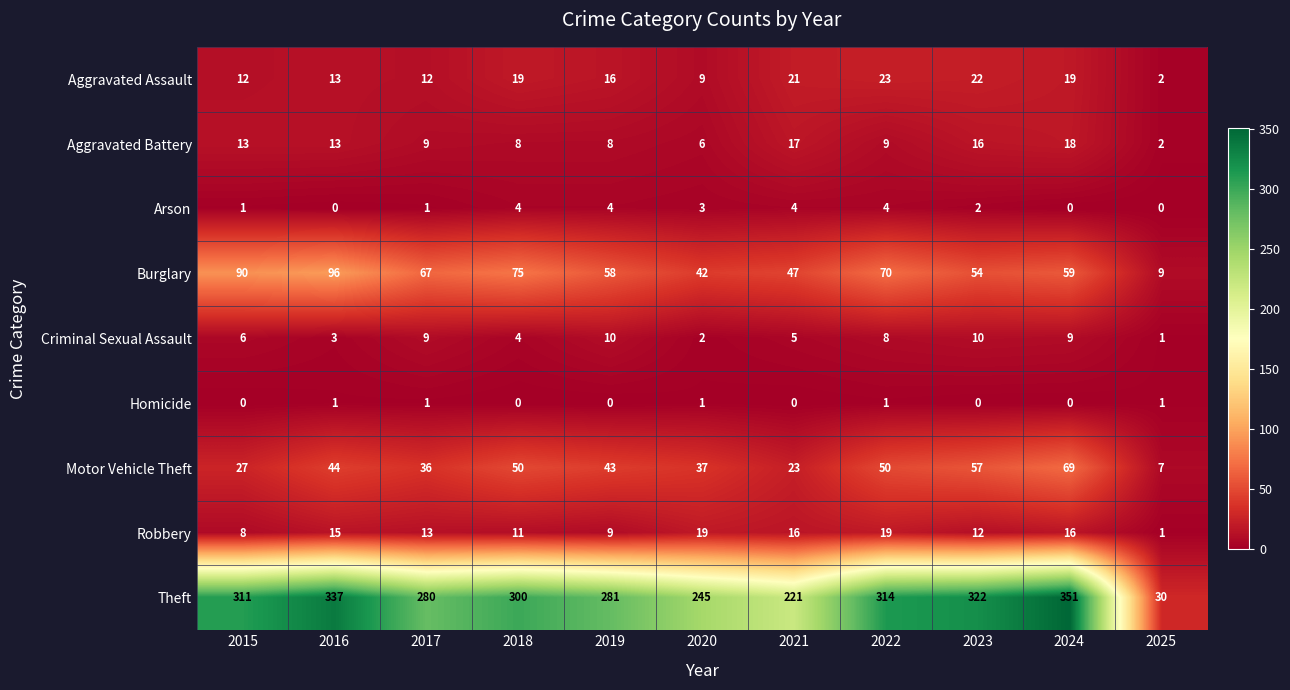

What is the total value across all series at 2021?

354